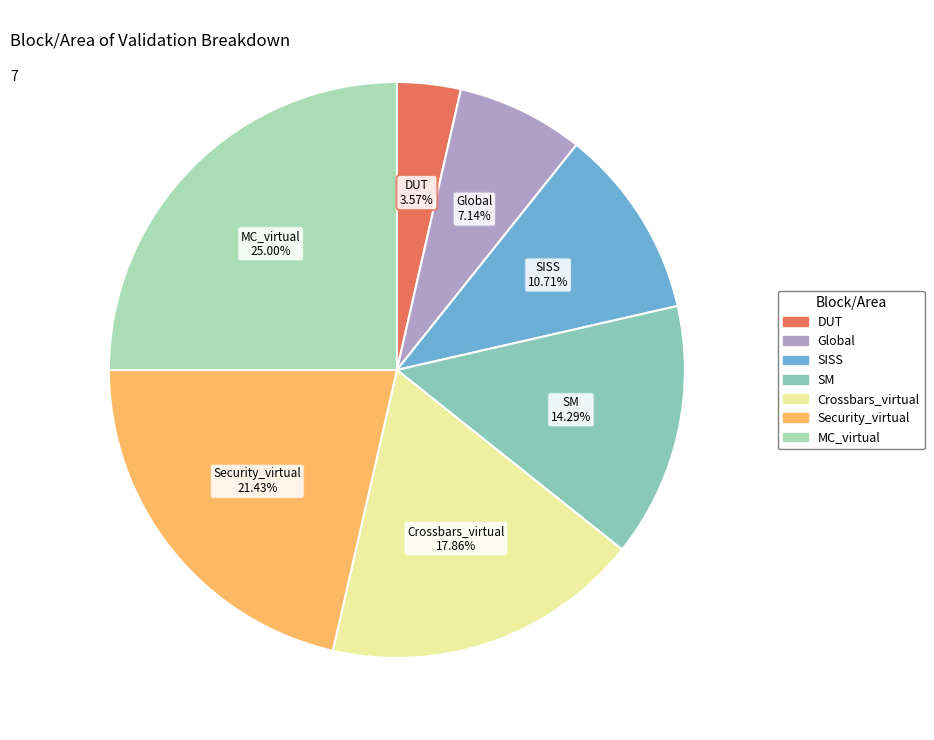

What is the smallest slice in the pie chart?

DUT